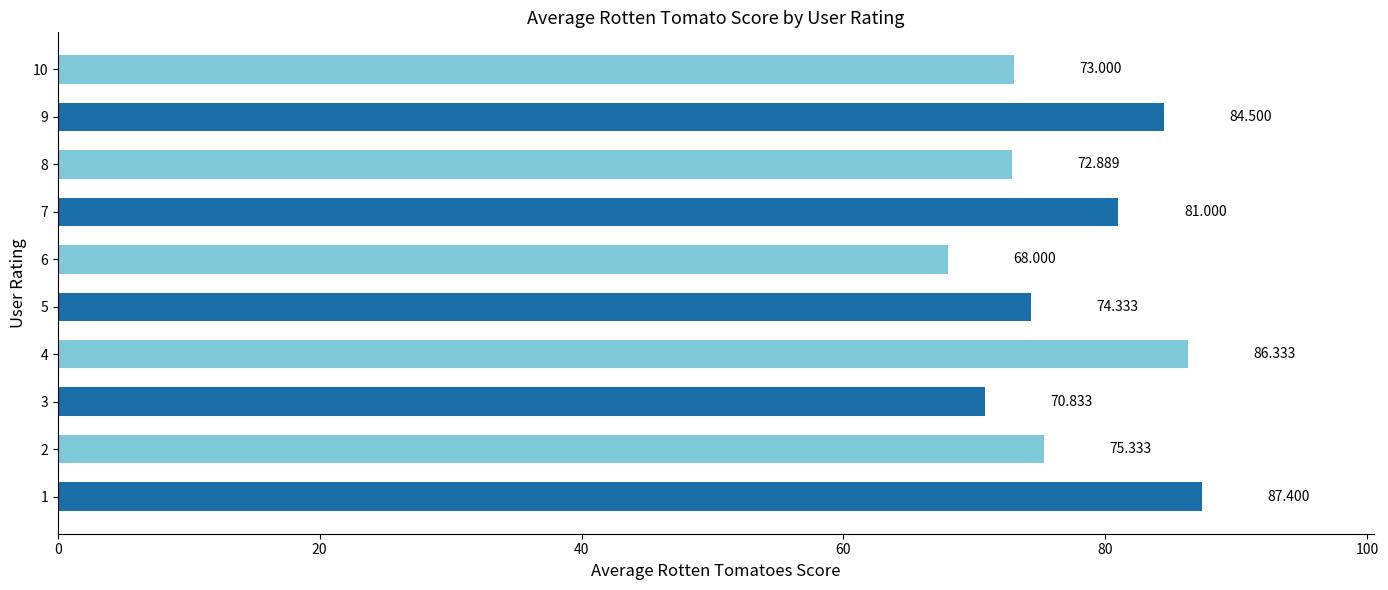

What is the approximate value at 9?

84.5